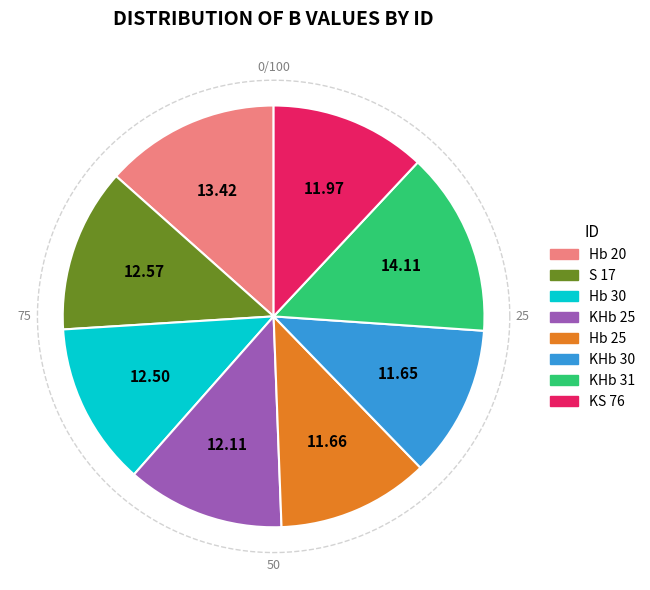

To the nearest percent, what percentage of the pie is KHb 25?

12%